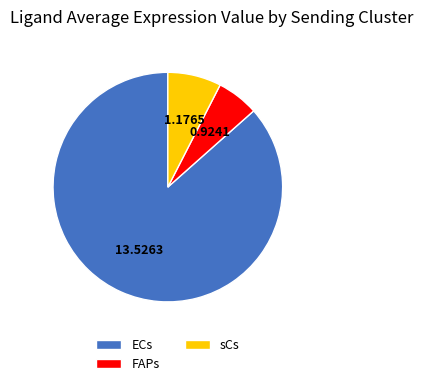

Count the number of slices in the pie.

3